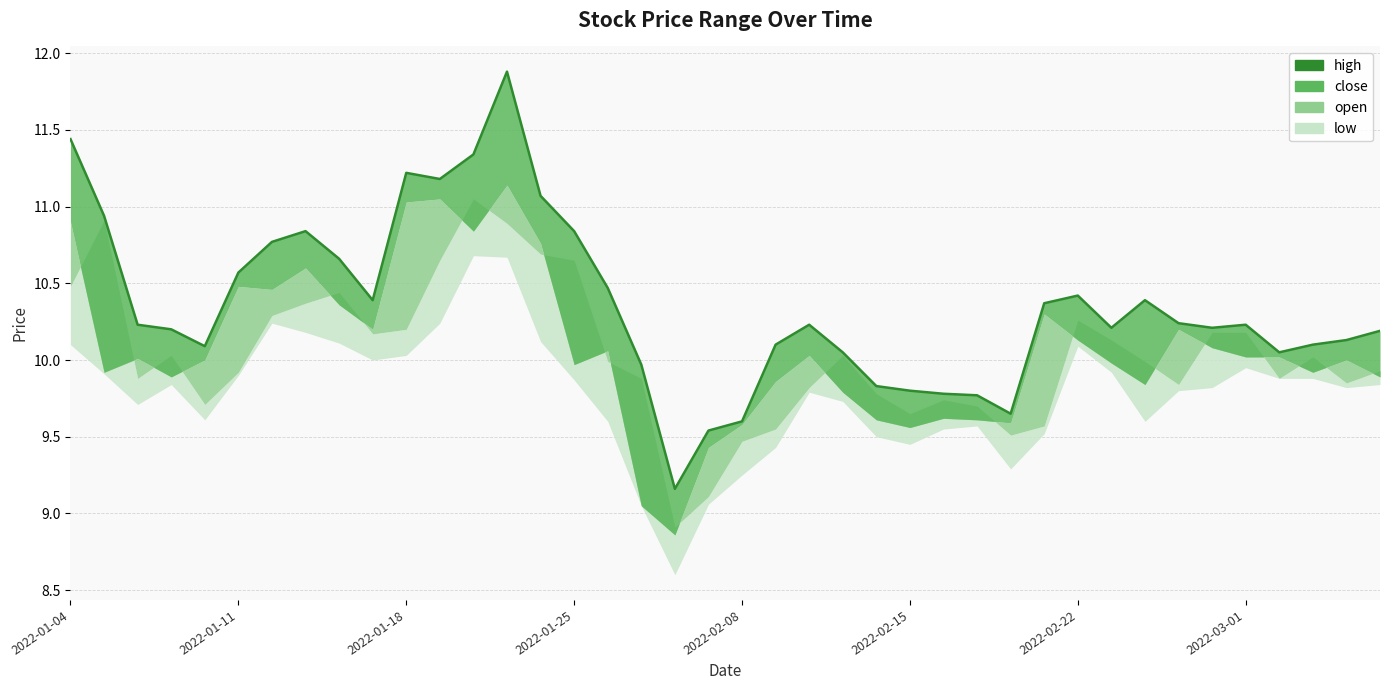

The value at 2022-02-15 is 9.8. True or false?

True